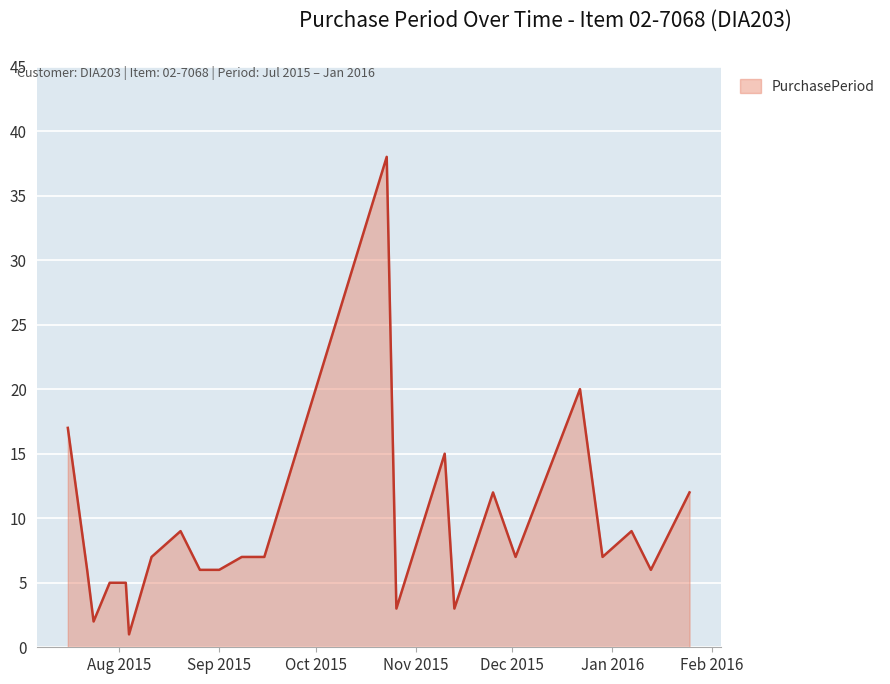

True or false: the data has more than 1 interior local peaks.

True